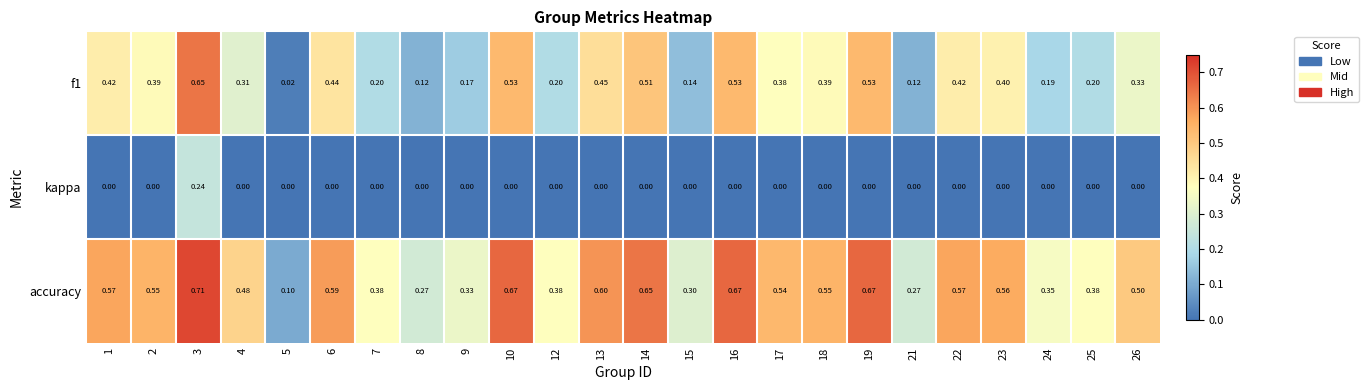

Which series changed the most between 3 and 22?

kappa